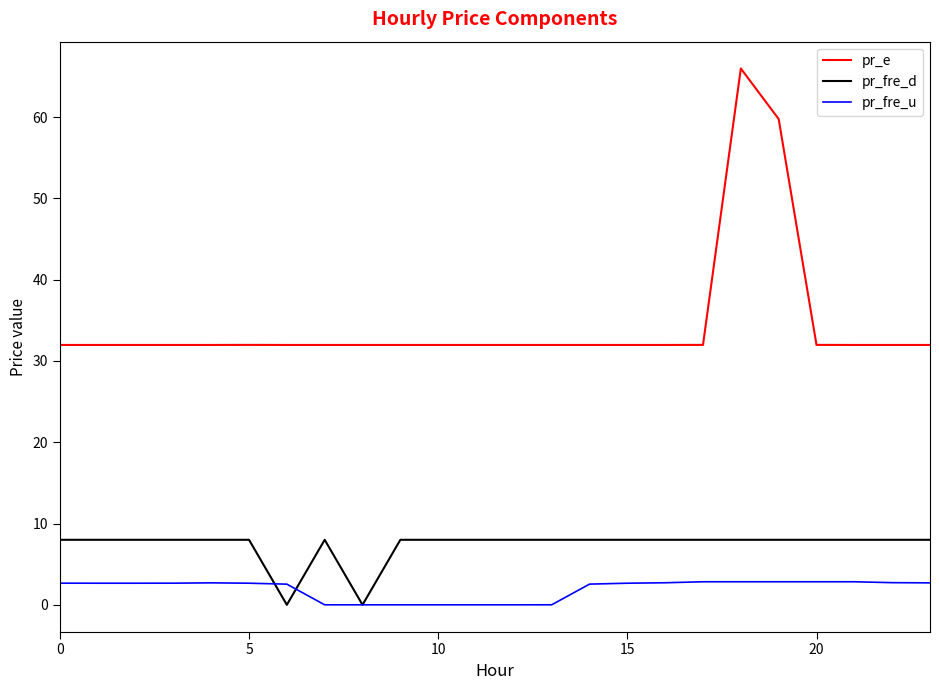

Which series has the largest total across all categories?

pr_e